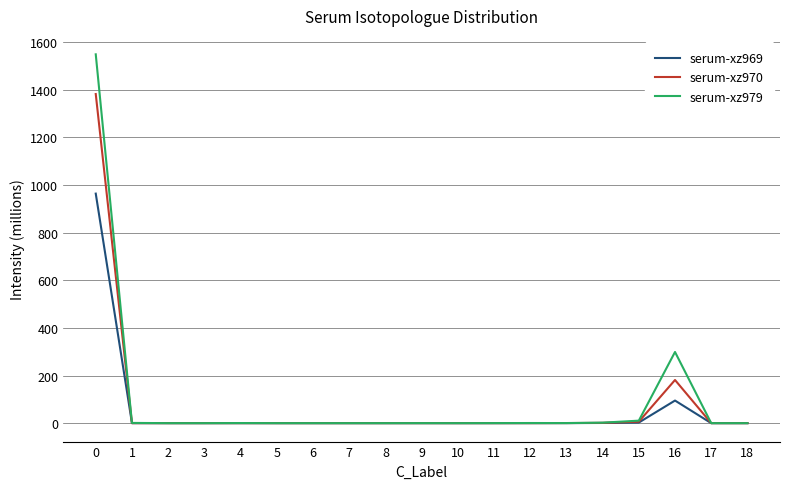

At how many categories does at least one series exceed 1481?

1